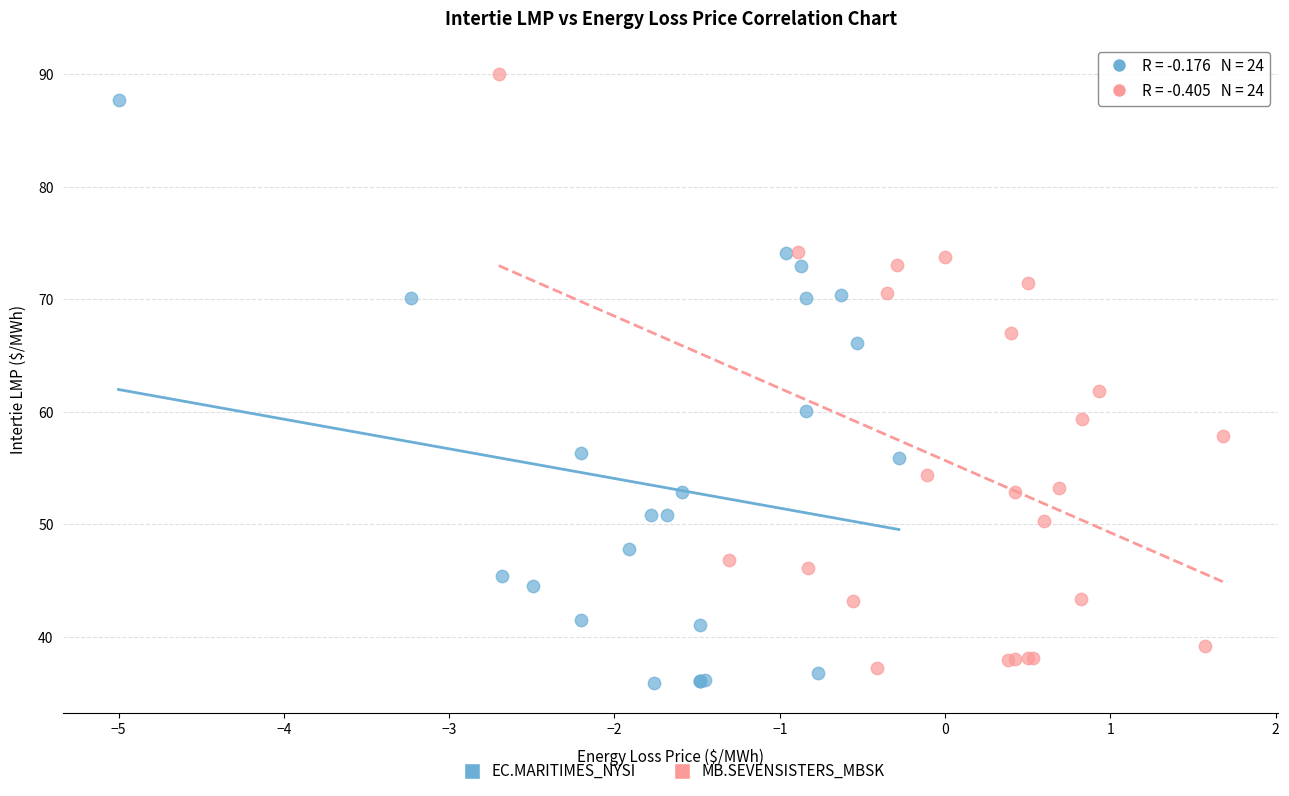

Which series has the largest Y range (max minus min)?

MB.SEVENSISTERS_MBSK